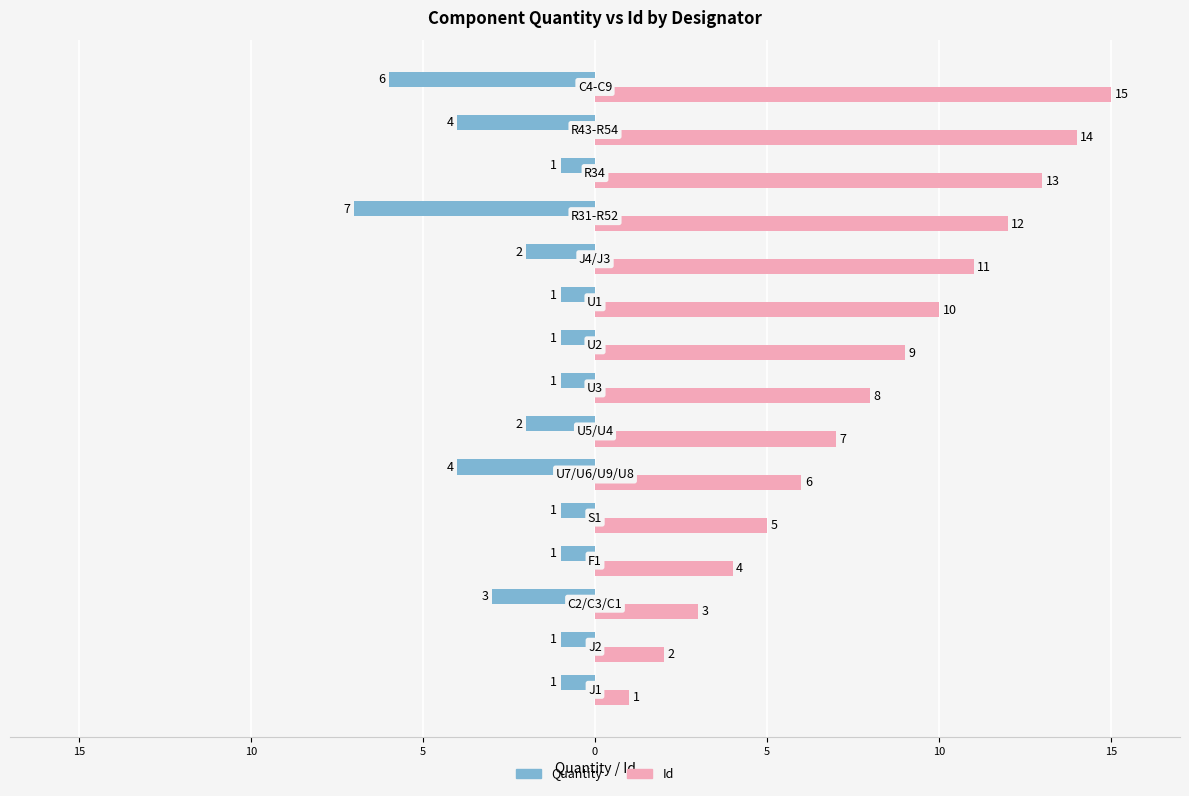

Which series has the largest total across all categories?

Id